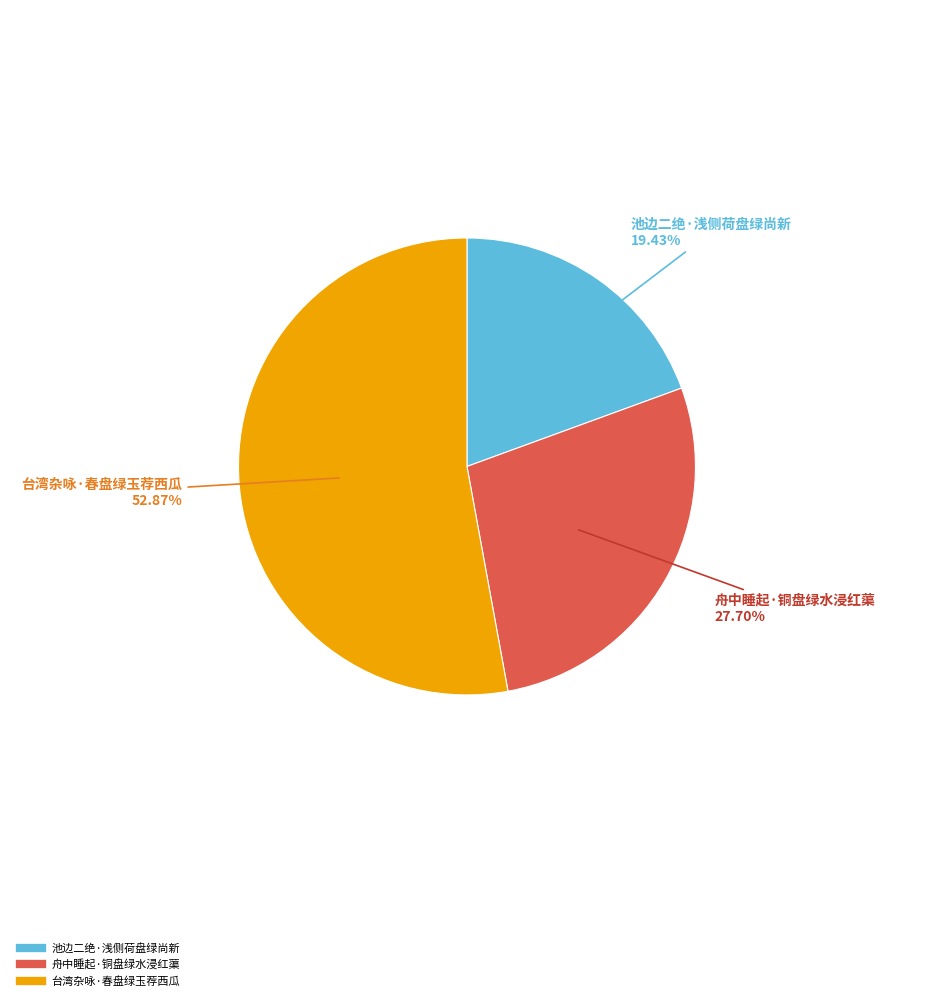

What percentage is the 池边二绝·浅侧荷盘绿尚新 slice, to the nearest percent?

19%